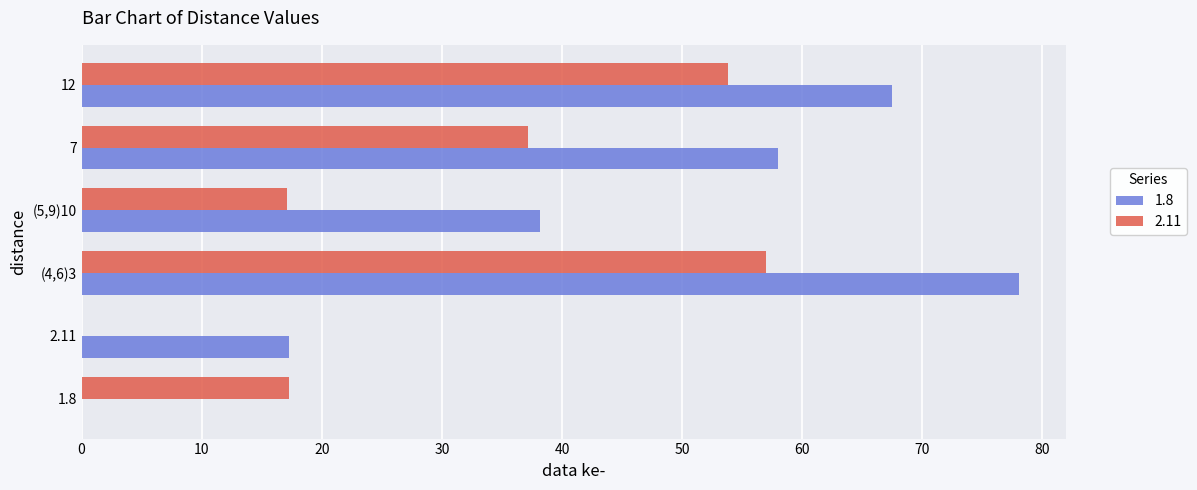

What is the sum of all 2.11 values?

182.4